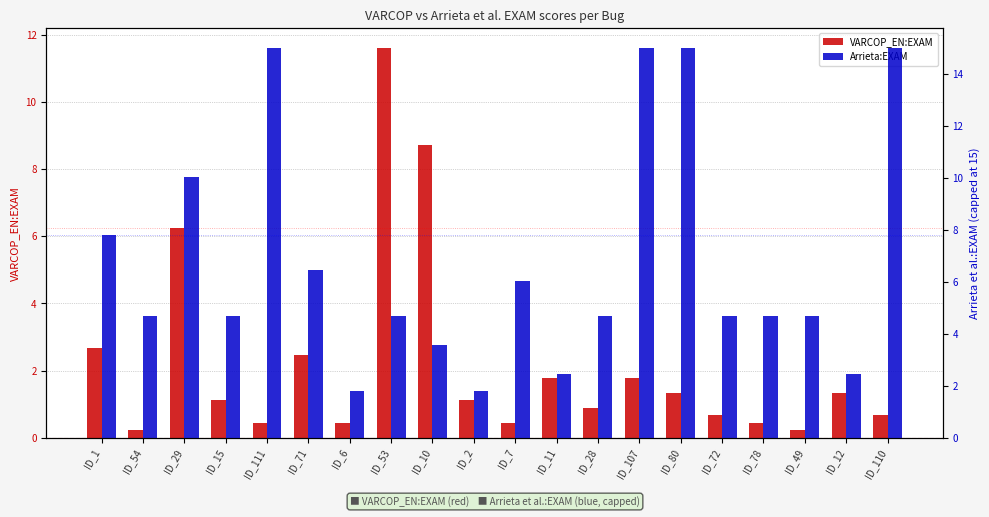

Rank the categories by Arrieta:EXAM value from highest to lowest.

ID_111, ID_107, ID_80, ID_110, ID_29, ID_1, ID_71, ID_7, ID_54, ID_15, ID_53, ID_28, ID_72, ID_78, ID_49, ID_10, ID_11, ID_12, ID_6, ID_2